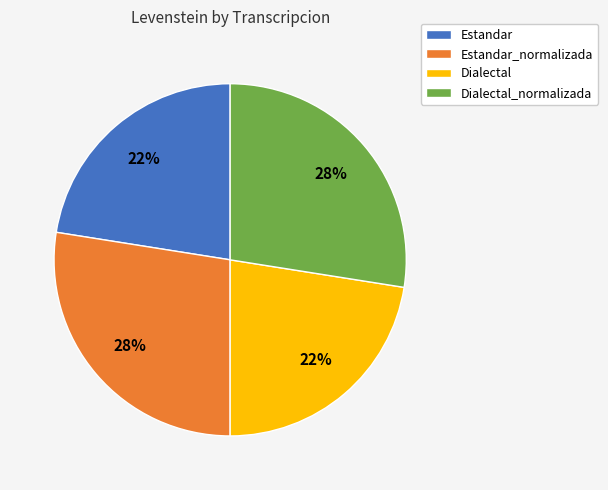

Is there a majority slice in this chart?

No